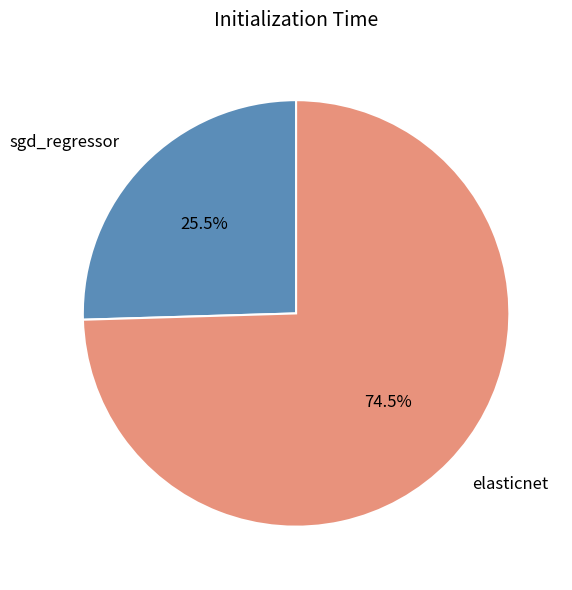

How many segments does this pie chart have?

2